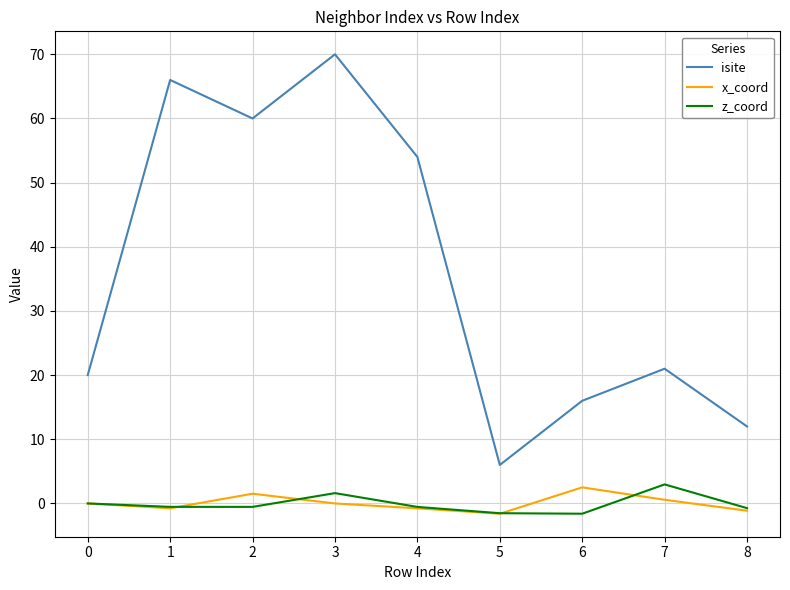

True or false: x_coord has a value of -0.8 at 1.

True